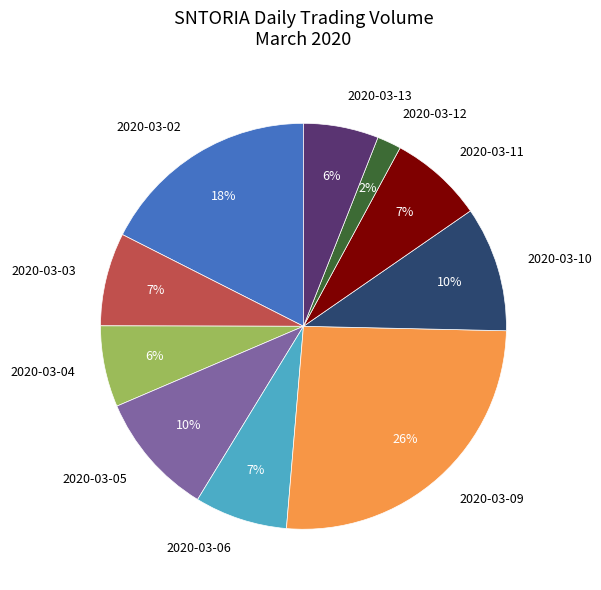

Approximately how many times larger is the value at 2020-03-03 compared to 2020-03-10?

0.7